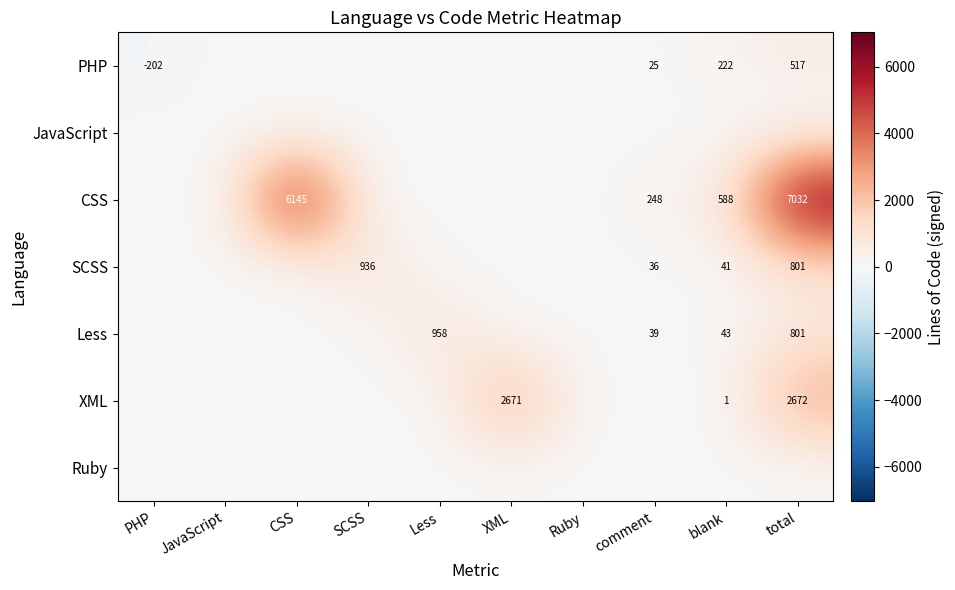

At which category is the sum across all series the highest?

total